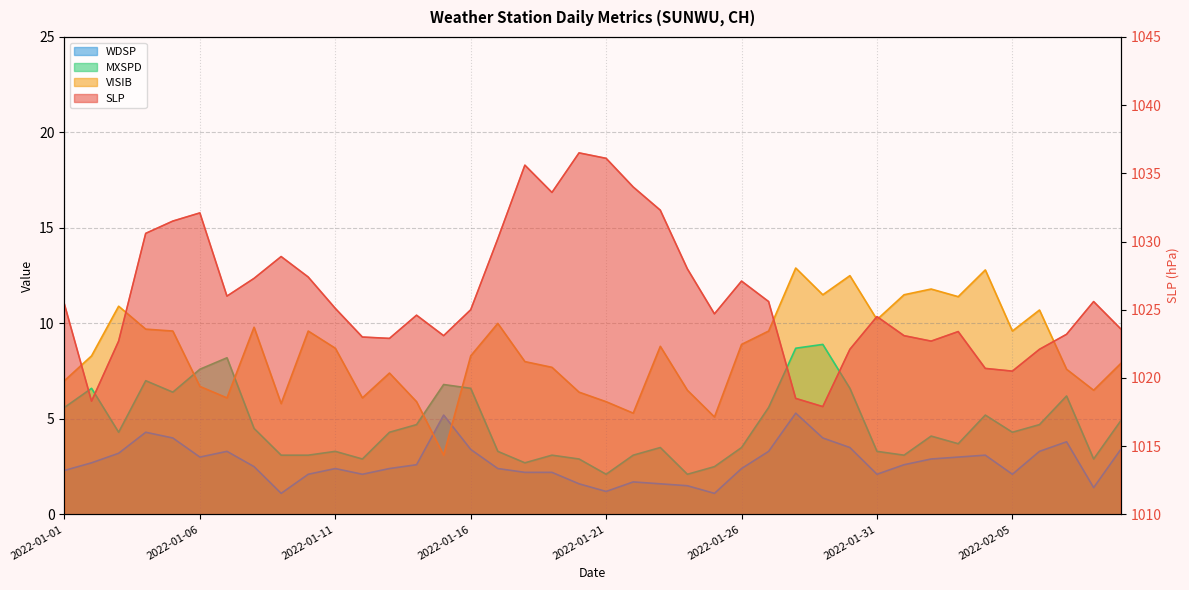

Reading left to right, what are all the values shown in this chart?

SLP: 1025.4	1018.3	1022.7	1030.6	1031.5	1032.1	1026.0	1027.3	1028.9	1027.4	1025.1	1023.0	1022.9	1024.6	1023.1	1025.0	1030.2	1035.6	1033.6	1036.5	1036.1	1034.0	1032.3	1028.0	1024.7	1027.1	1025.6	1018.5	1017.9	1022.1	1024.5	1023.1	1022.7	1023.4	1020.7	1020.5	1022.1	1023.2	1025.6	1023.6
WDSP: 2.3	2.7	3.2	4.3	4.0	3.0	3.3	2.5	1.1	2.1	2.4	2.1	2.4	2.6	5.2	3.4	2.4	2.2	2.2	1.6	1.2	1.7	1.6	1.5	1.1	2.4	3.3	5.3	4.0	3.5	2.1	2.6	2.9	3.0	3.1	2.1	3.3	3.8	1.4	3.4
MXSPD: 5.6	6.6	4.3	7.0	6.4	7.6	8.2	4.5	3.1	3.1	3.3	2.9	4.3	4.7	6.8	6.6	3.3	2.7	3.1	2.9	2.1	3.1	3.5	2.1	2.5	3.5	5.6	8.7	8.9	6.6	3.3	3.1	4.1	3.7	5.2	4.3	4.7	6.2	2.9	4.9
VISIB: 7.0	8.3	10.9	9.7	9.6	6.7	6.1	9.8	5.8	9.6	8.7	6.1	7.4	5.9	3.1	8.3	10.0	8.0	7.7	6.4	5.9	5.3	8.8	6.5	5.1	8.9	9.6	12.9	11.5	12.5	10.2	11.5	11.8	11.4	12.8	9.6	10.7	7.6	6.5	7.9